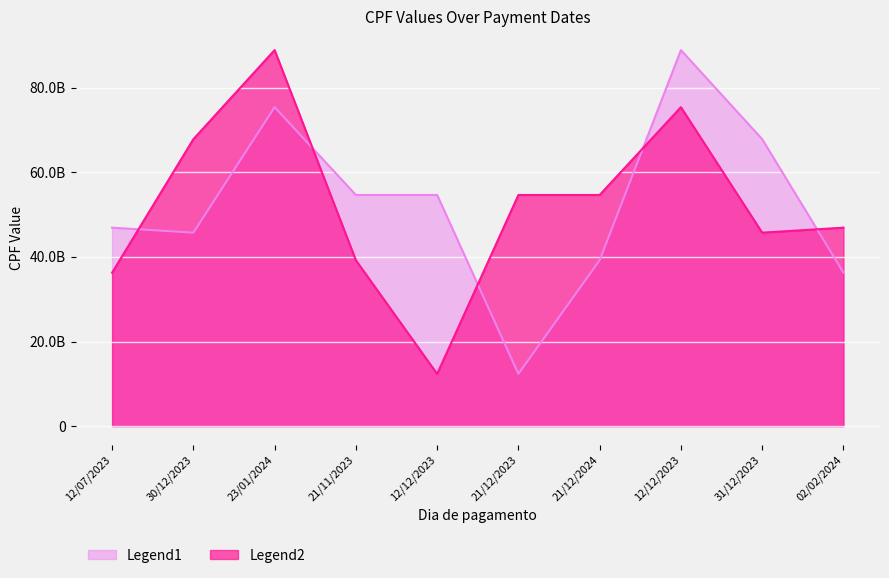

At which category does Legend2 reach its first local peak?

23/01/2024